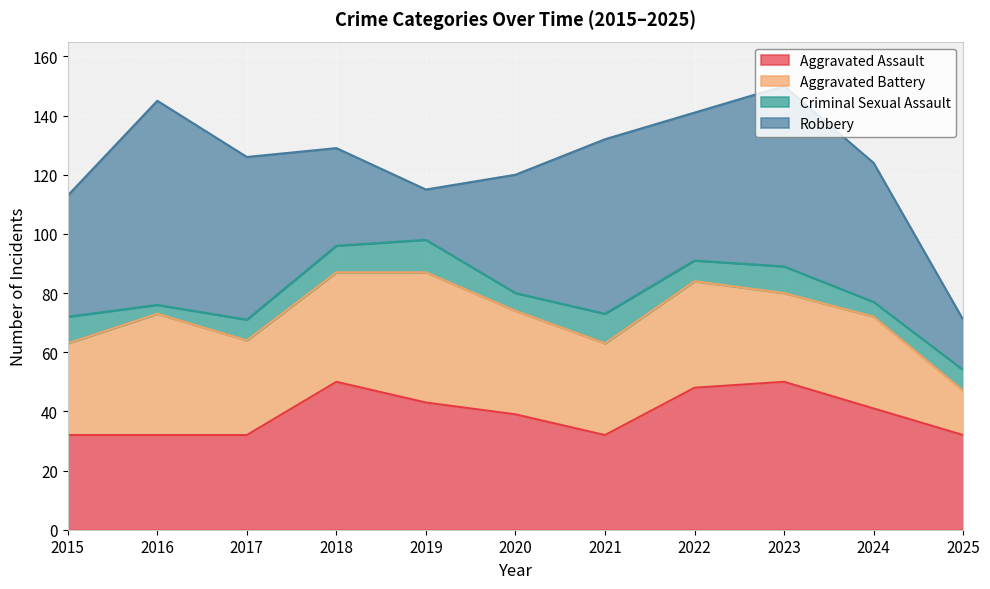

True or false: Criminal Sexual Assault and Robbery cross at least once.

False